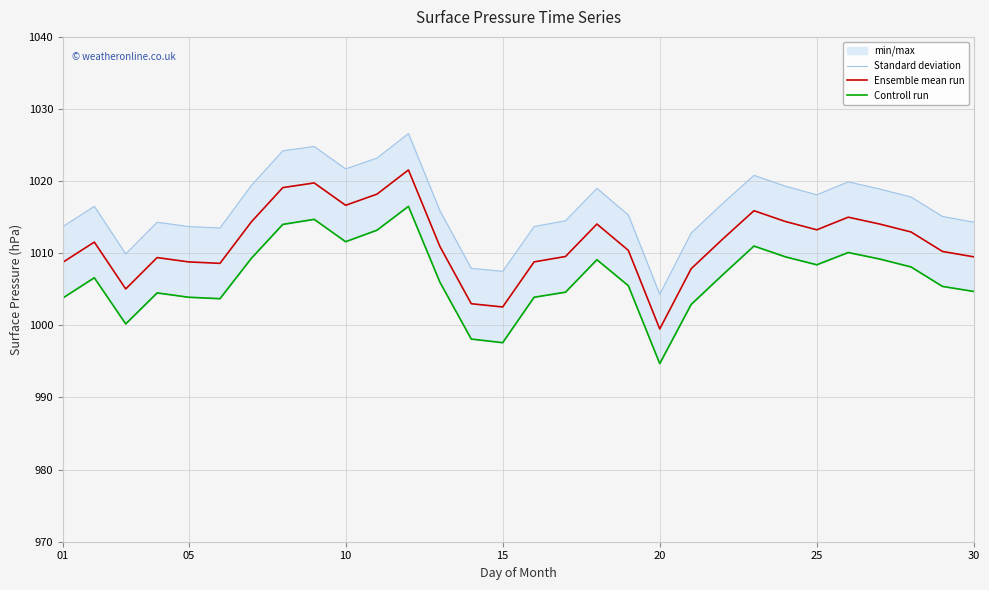

Which series has the largest total across all categories?

Ensemble mean run